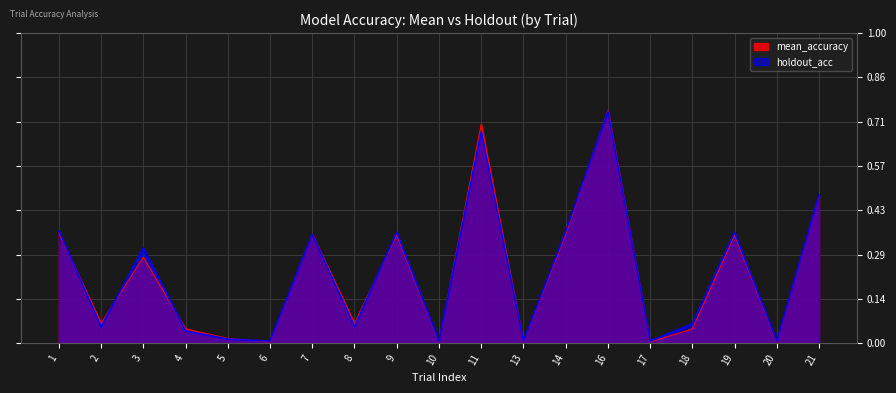

How many lines are shown in the chart?

2